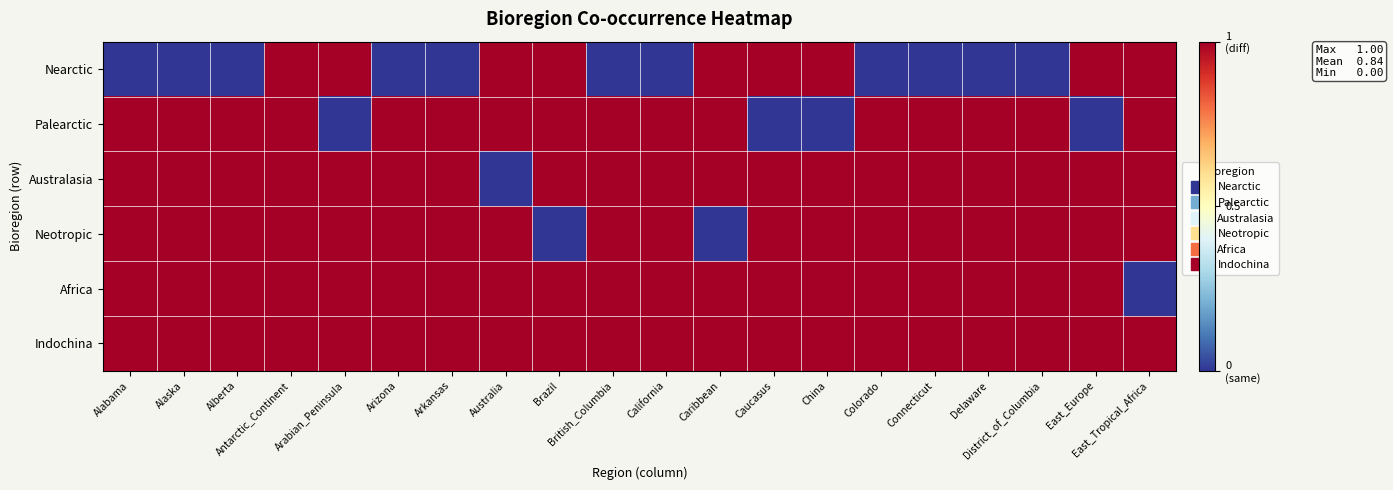

Which label corresponds to the smallest value in the chart?

Alabama